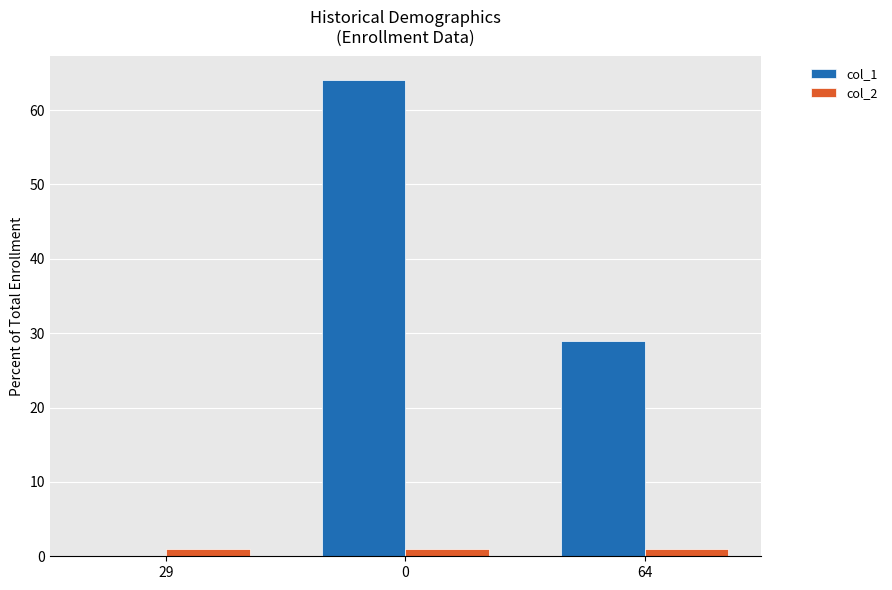

What is the highest value of the col_1 series?

64